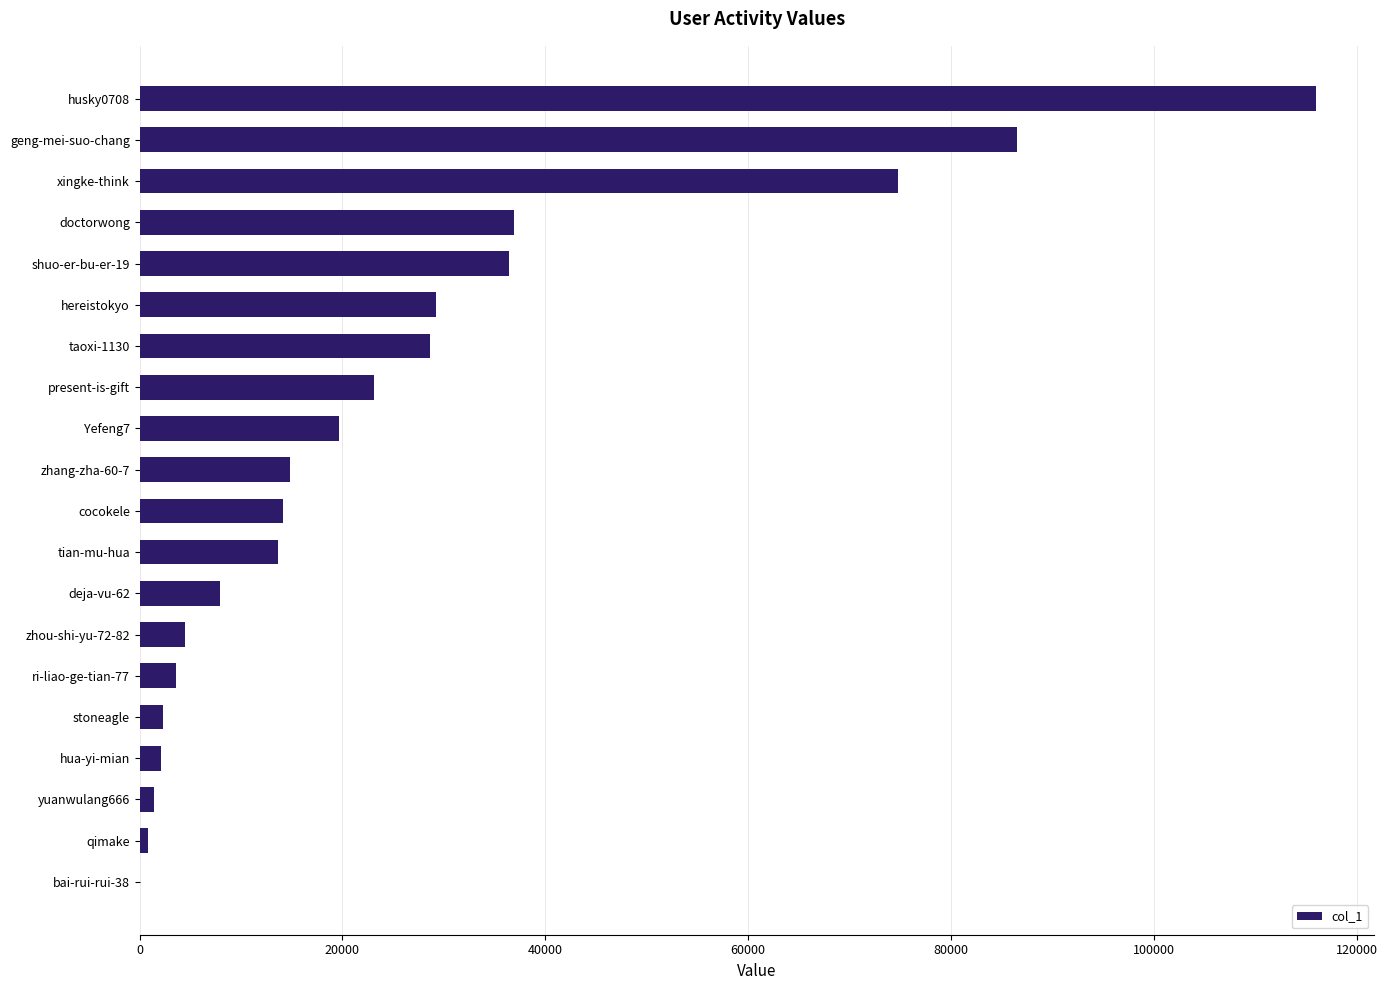

What is the sum of all values?

516369